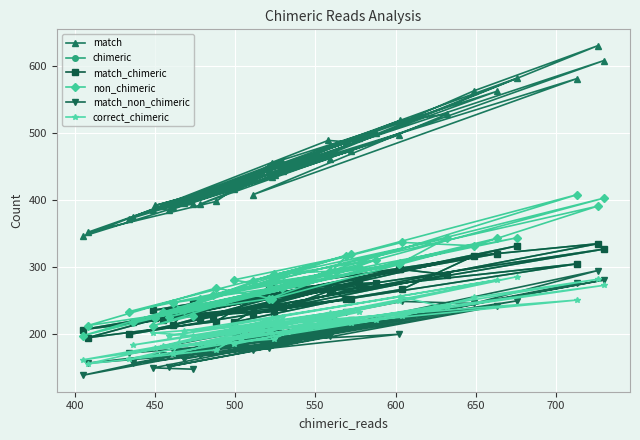

Count the number of data series in this chart.

6